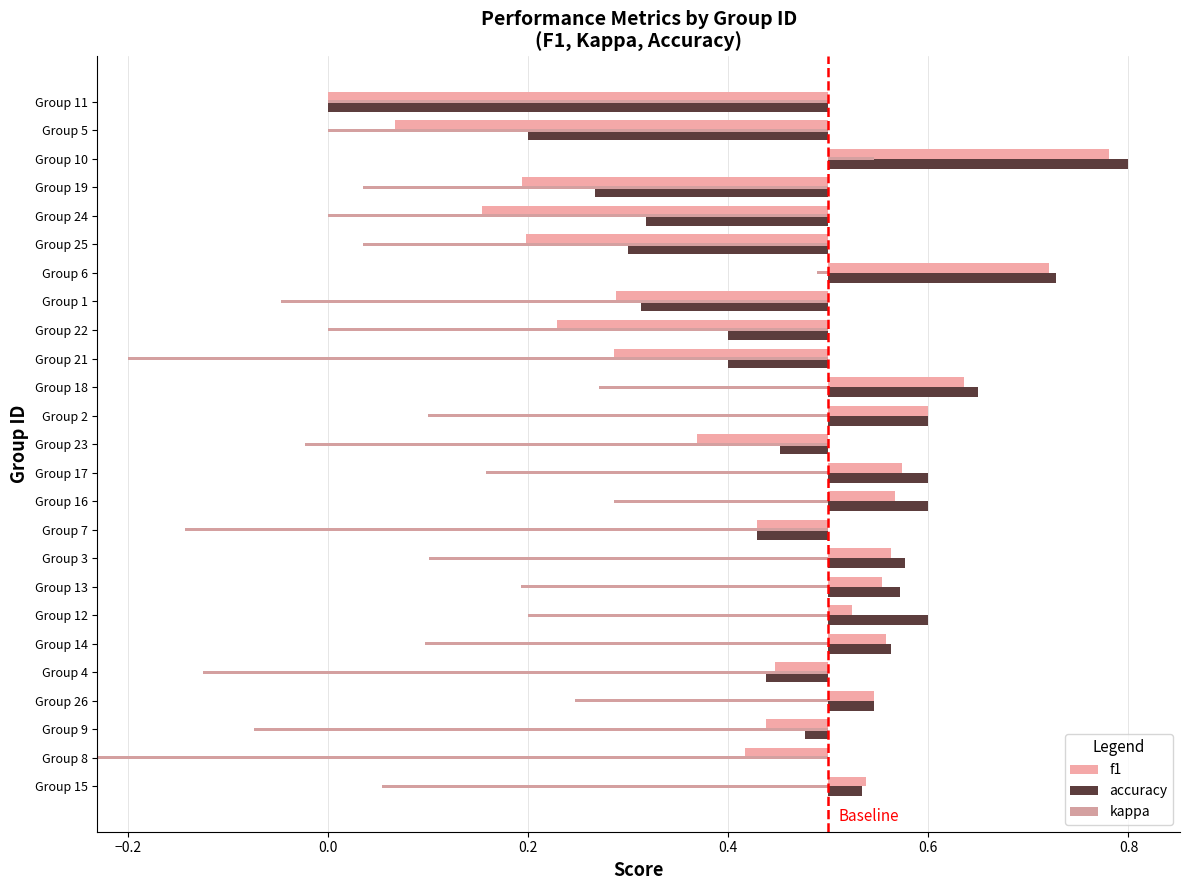

True or false: the data shows 0 at −0.4.

False